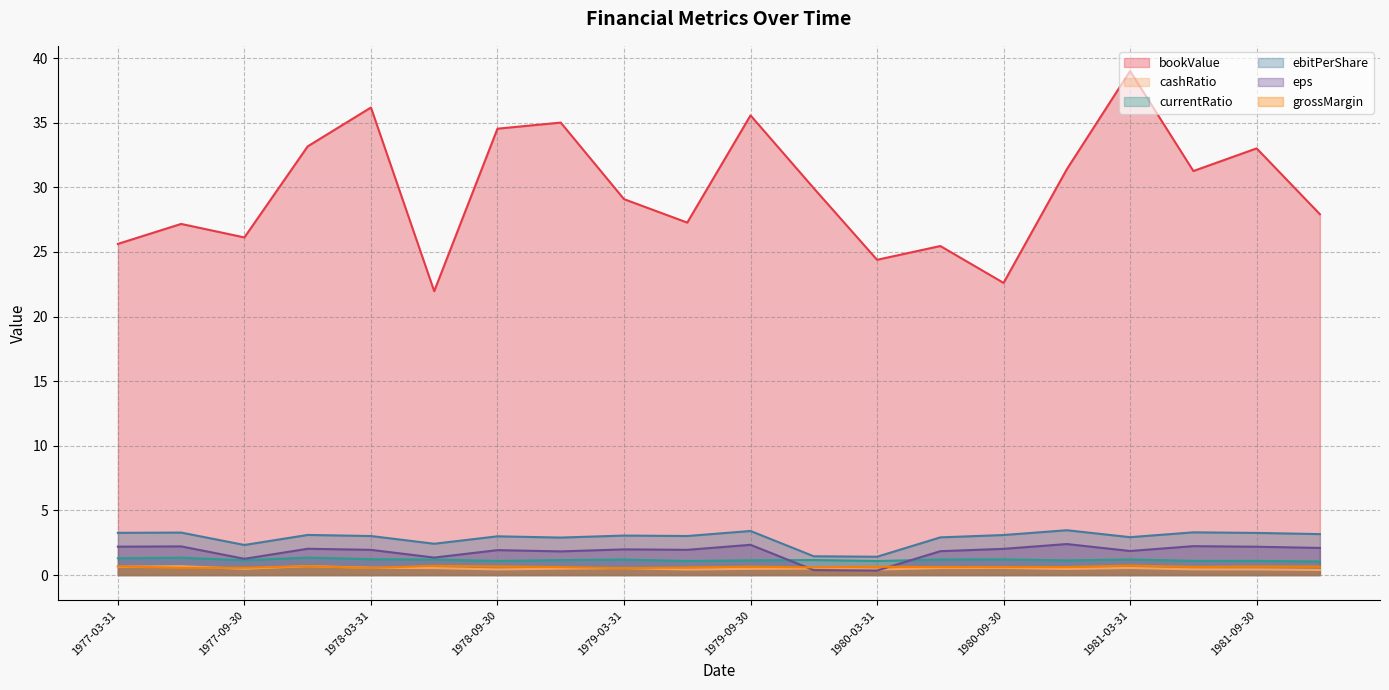

At 1978-09-30, list the series in order from largest to smallest.

bookValue, ebitPerShare, eps, currentRatio, grossMargin, cashRatio